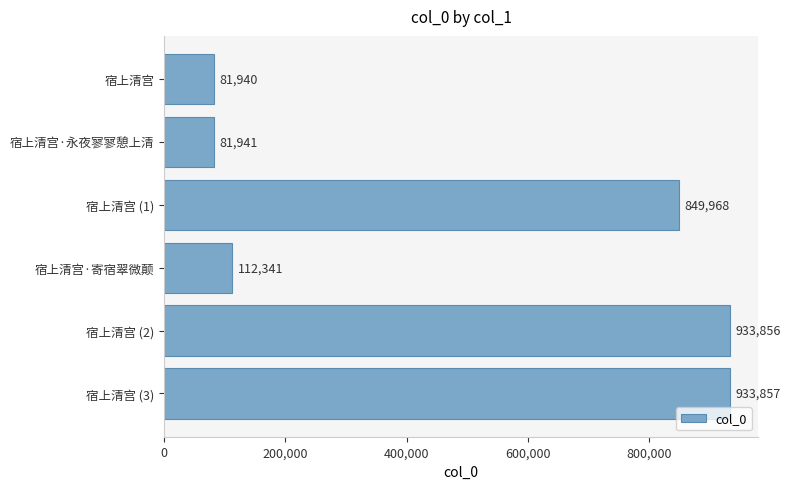

Which category has the highest value across all series?

宿上清宫 (3)